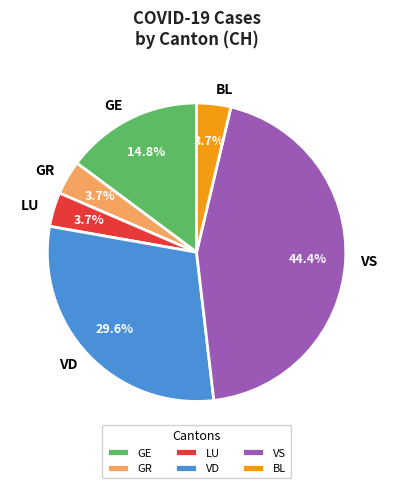

To the nearest percent, what portion does BL represent?

4%